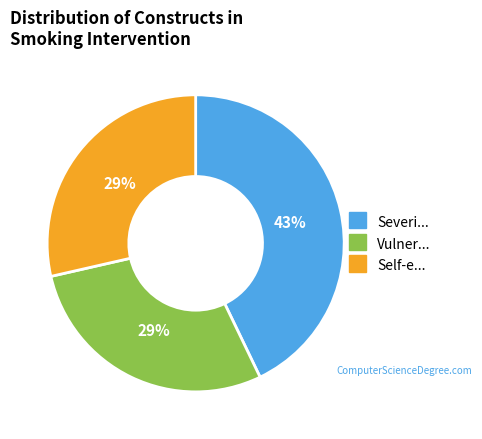

To the nearest percent, what is the average slice percentage?

33%